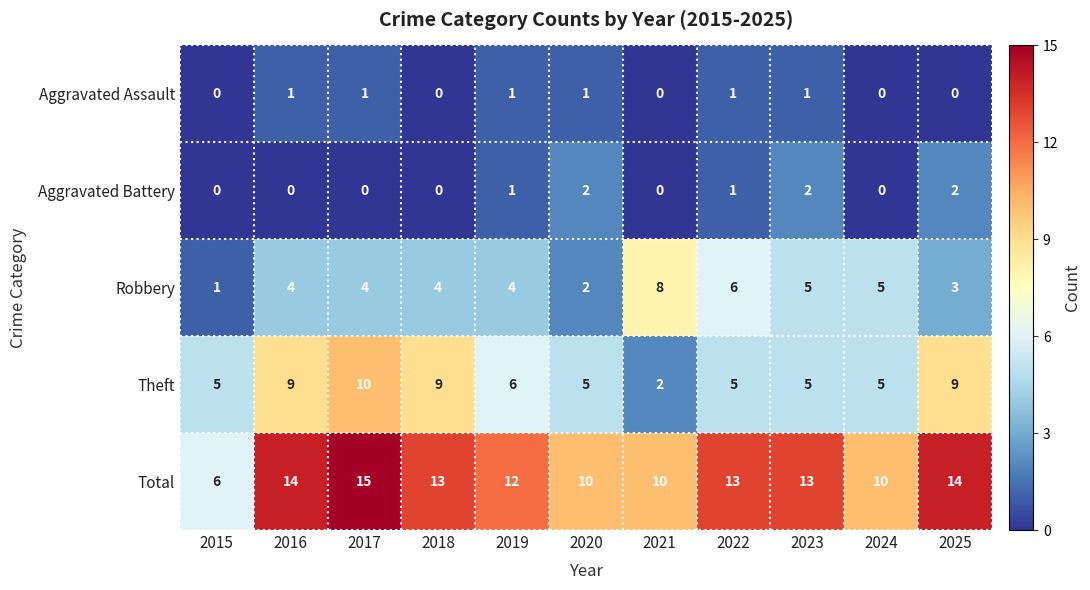

Between 2019 and 2022, which series saw the biggest shift?

Robbery